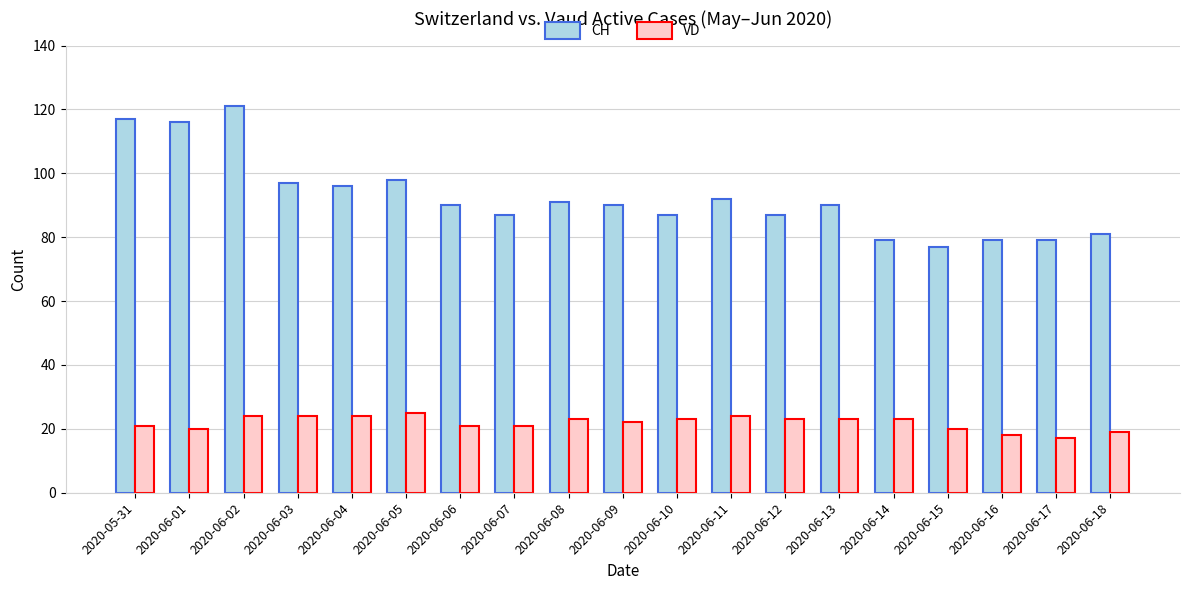

Rank the series at 2020-06-13 from highest to lowest value.

CH, VD